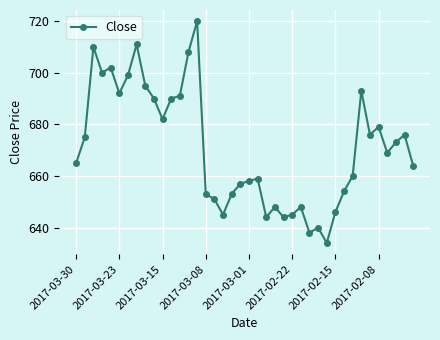

What is the smallest value displayed?

634